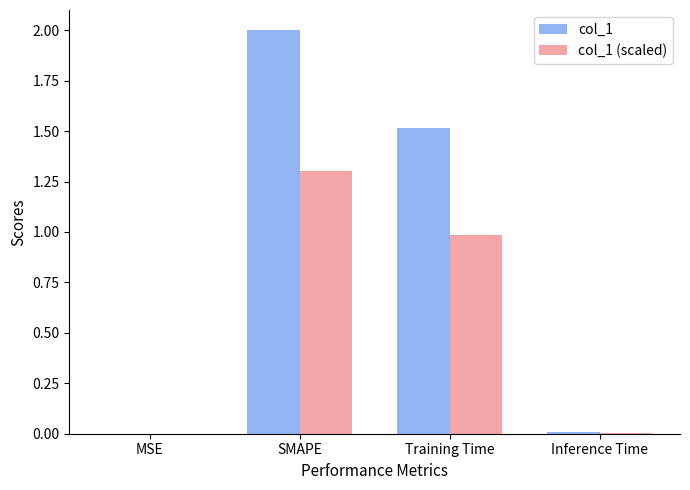

True or false: col_1 has a value of 2.1 at Training Time.

False